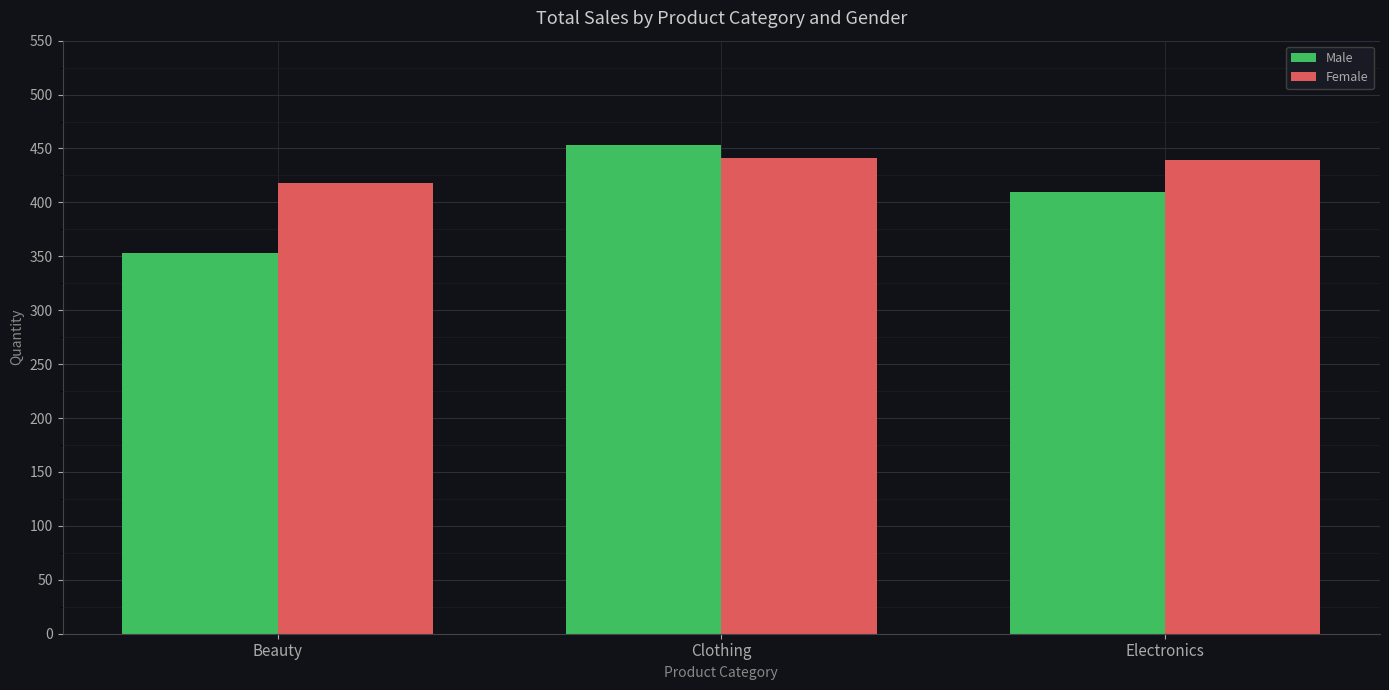

At which category is the sum across all series the highest?

Clothing